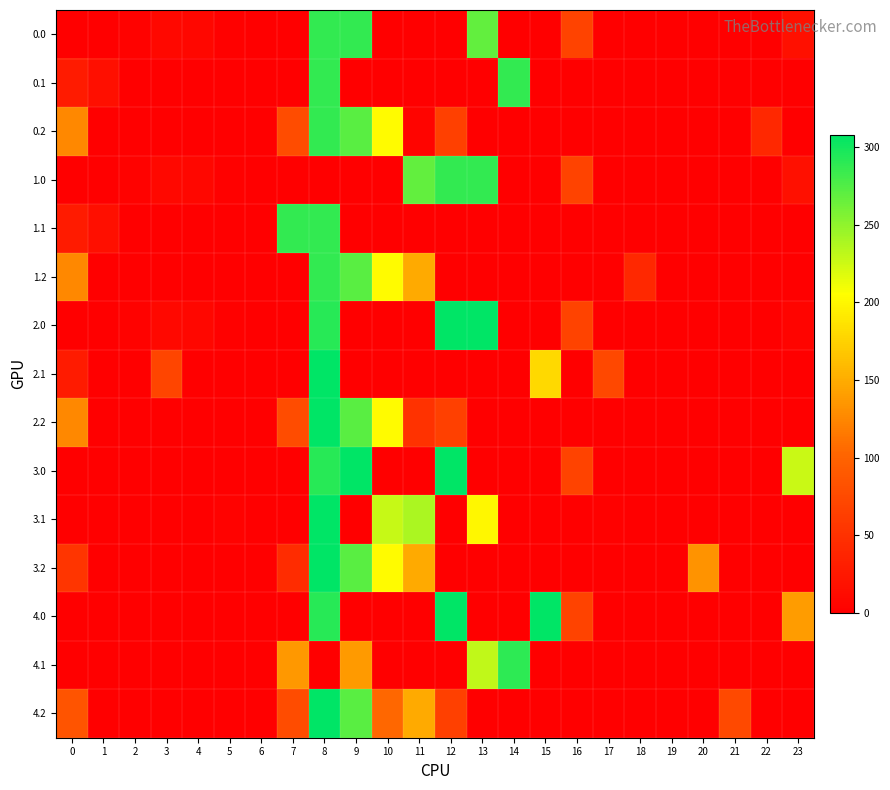

At 5, list the series in order from largest to smallest.

3.1, 0.0, 1.0, 2.0, 0.1, 0.2, 1.1, 1.2, 2.1, 2.2, 3.0, 3.2, 4.0, 4.1, 4.2